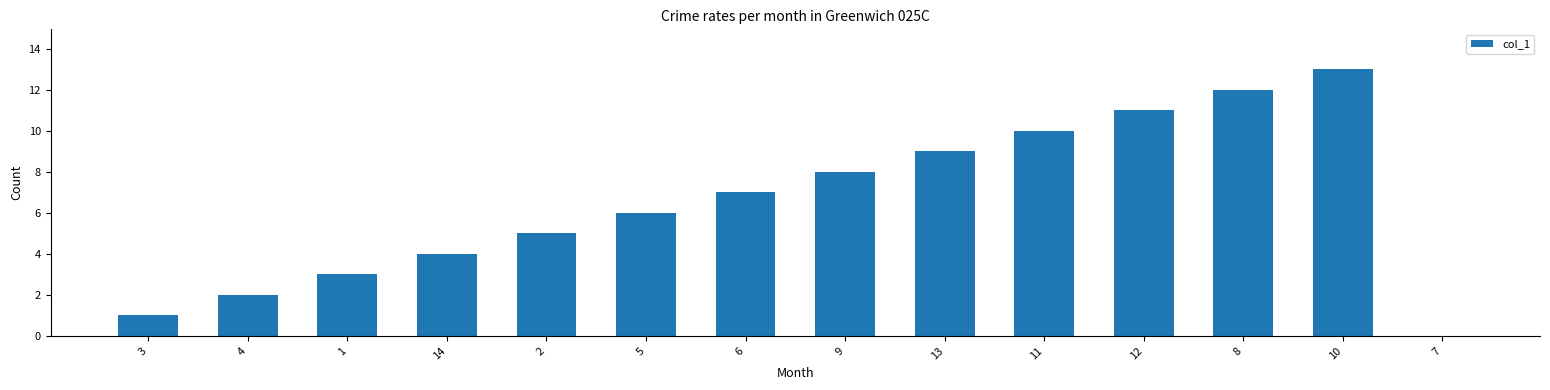

Reading right to left, transcribe all the data shown in this chart.

0	13	12	11	10	9	8	7	6	5	4	3	2	1